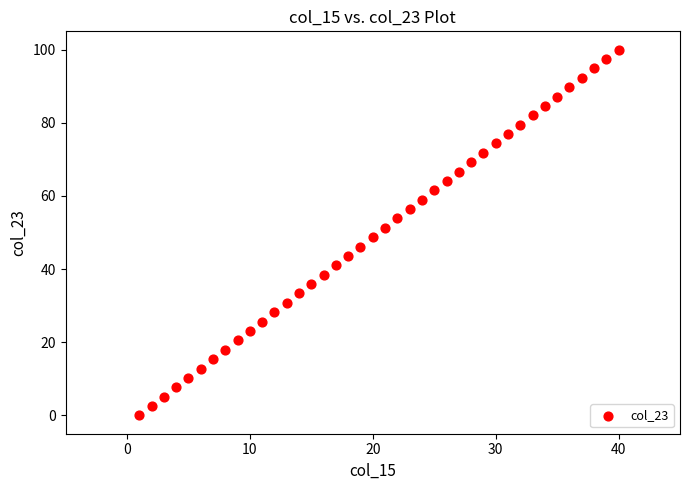

What is the range of Y values (max minus min)?

100.0